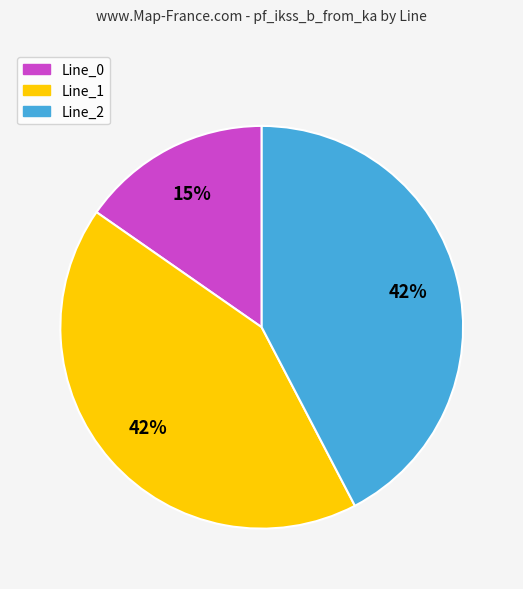

To the nearest percent, what percentage of the pie is Line_2?

42%